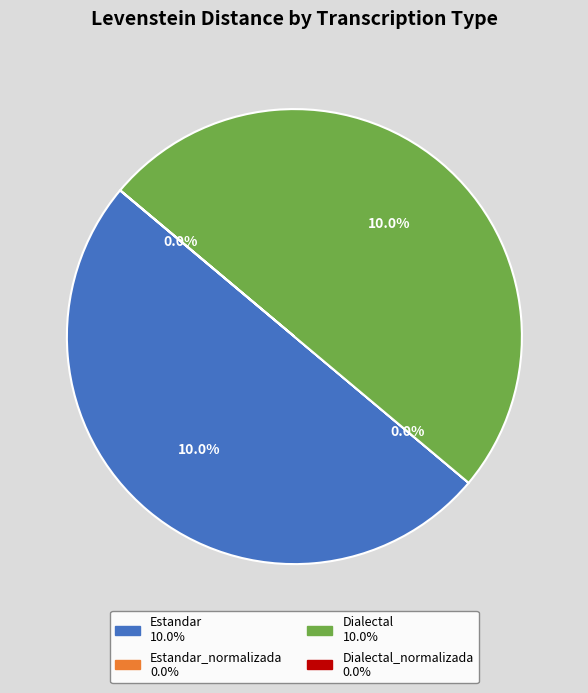

Count the number of slices in the pie.

4